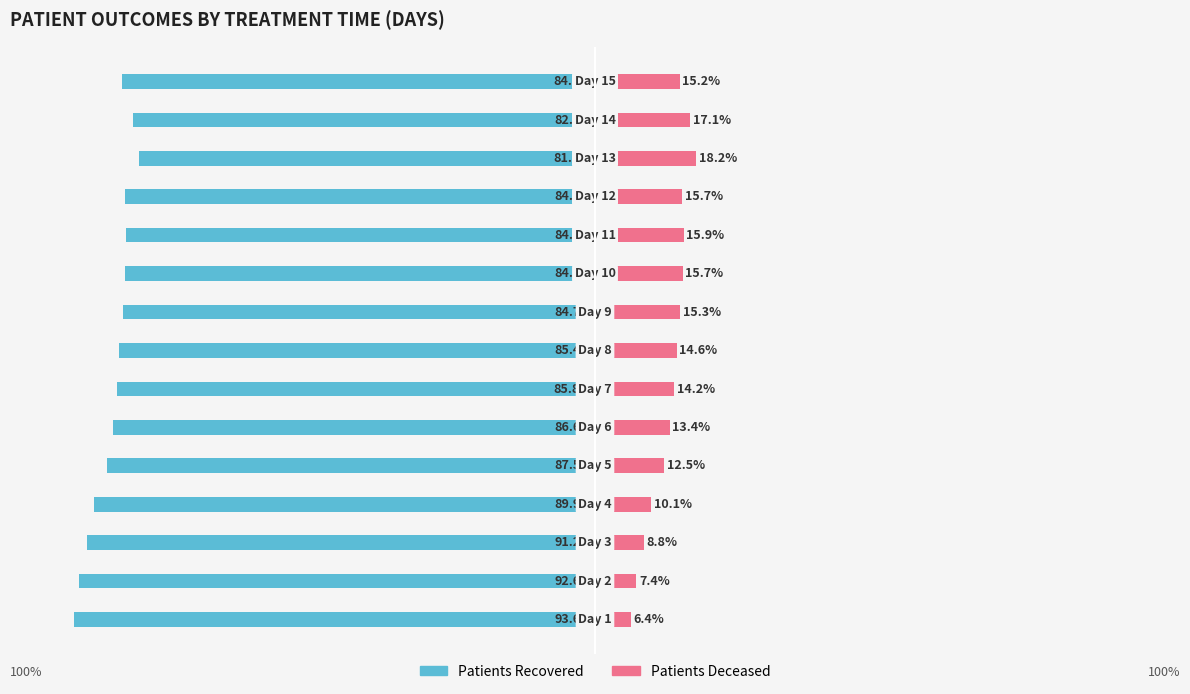

What are all the series names shown in the legend?

patients_recovered, patients_deceased